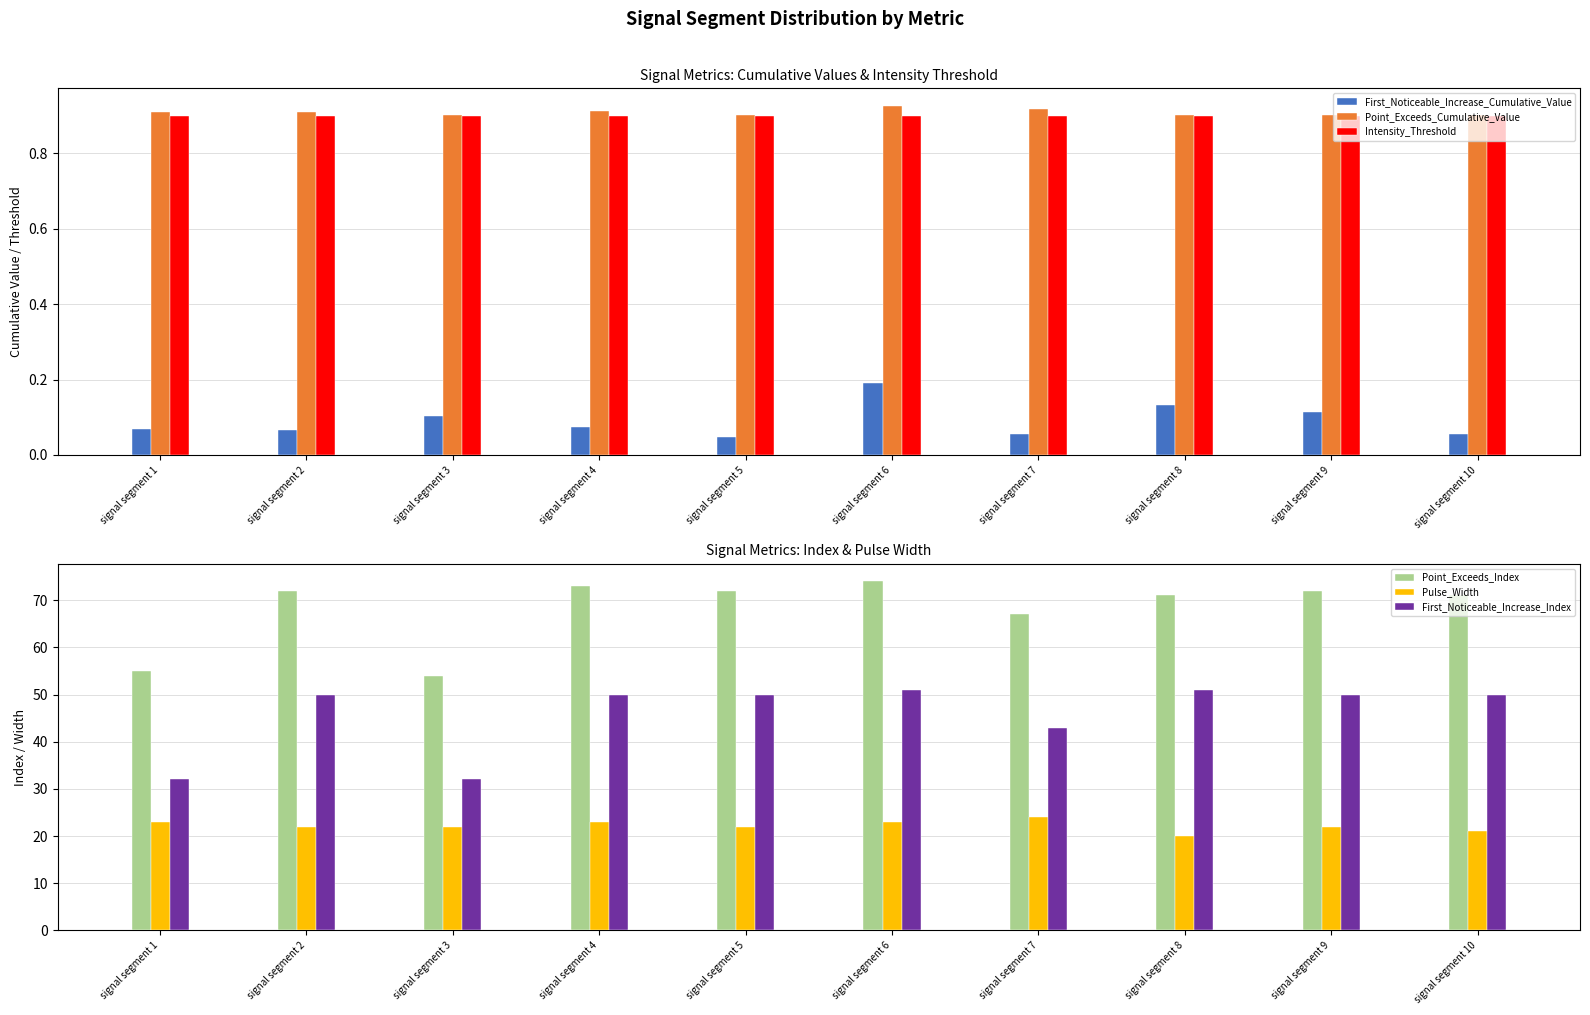

Where is Pulse_Width nearest to the value 22?

signal segment 2